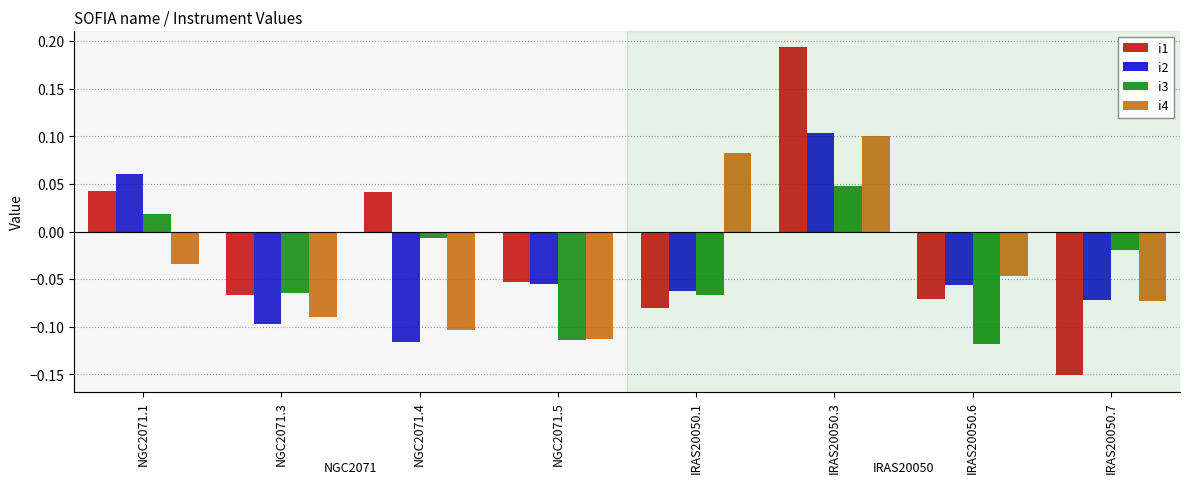

How many positive values does the i4 series have?

2